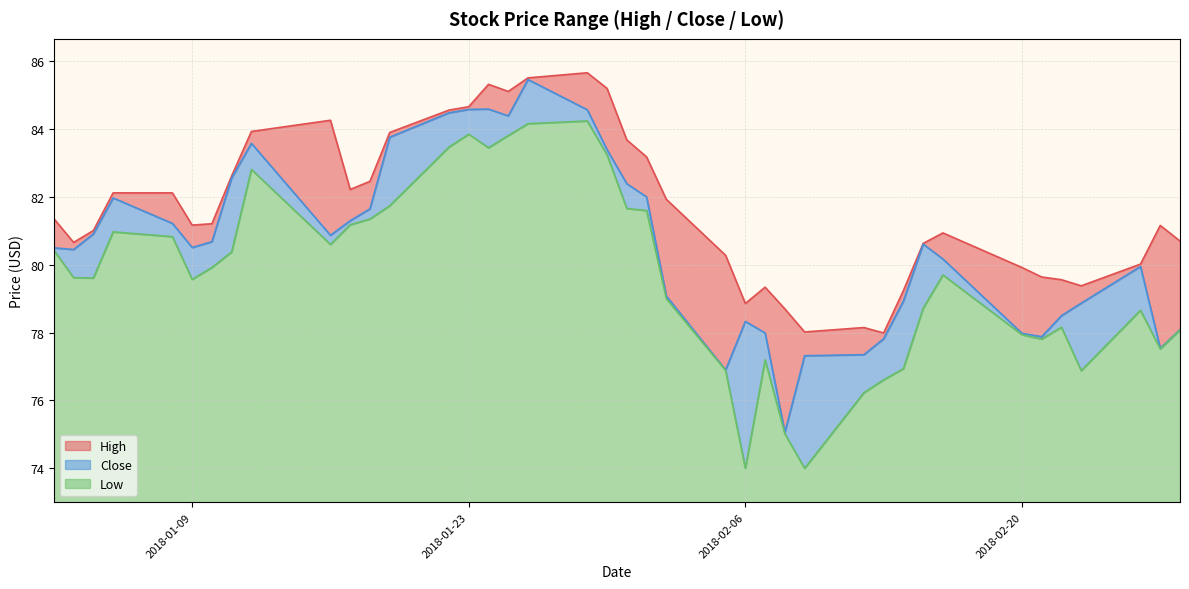

What is the total value across all series at 2018-01-23?

11.7